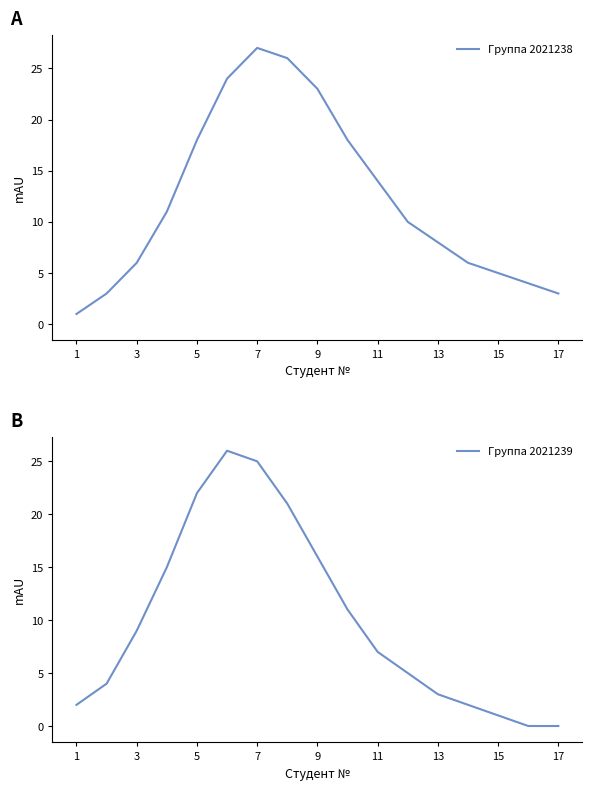

How many values in Группа 2021239 are above zero?

15